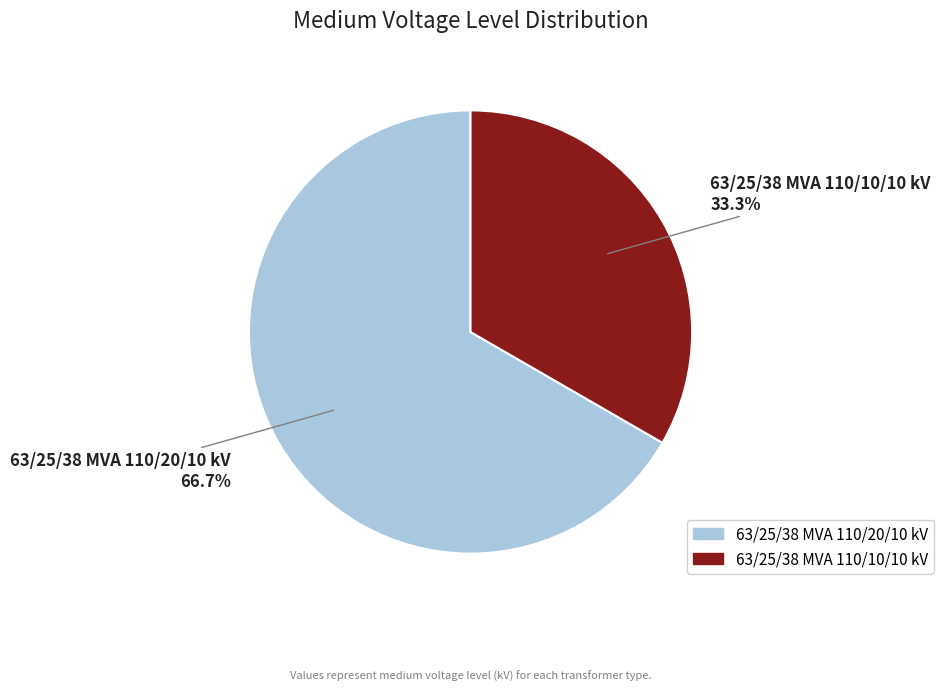

Does 63/25/38 MVA 110/10/10 kV represent more than half of the total?

No